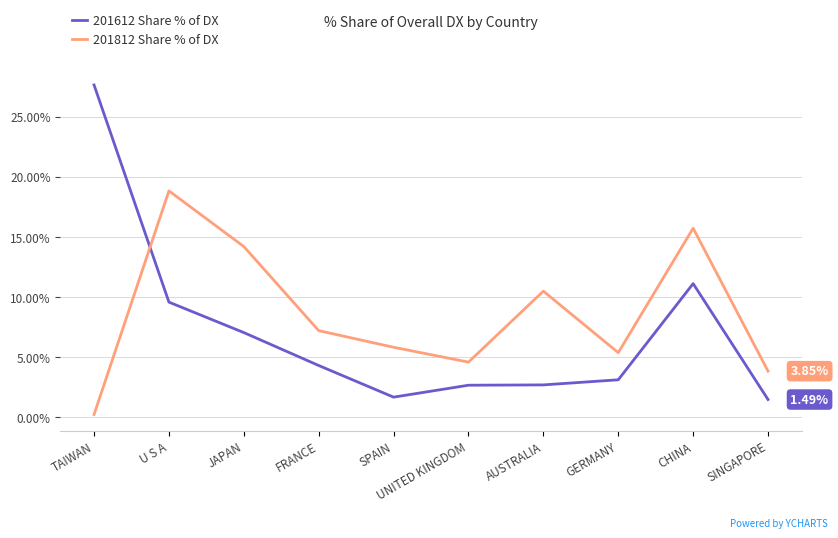

True or false: 201812 Share % of DX has a value of 0.2 at TAIWAN.

True